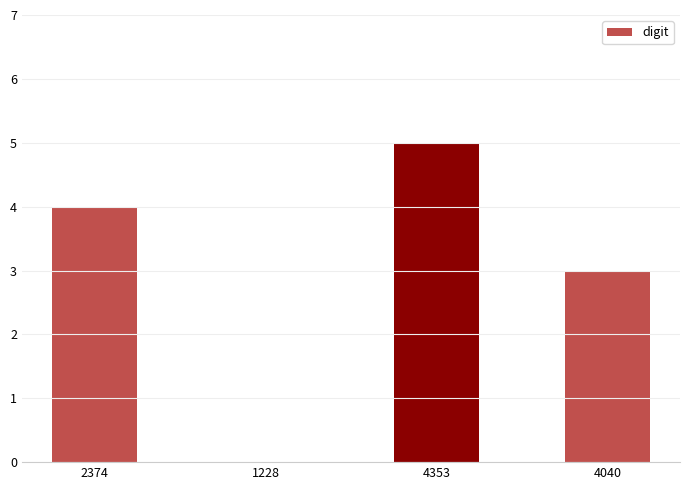

Is it true that the value at 4040 is 3?

True